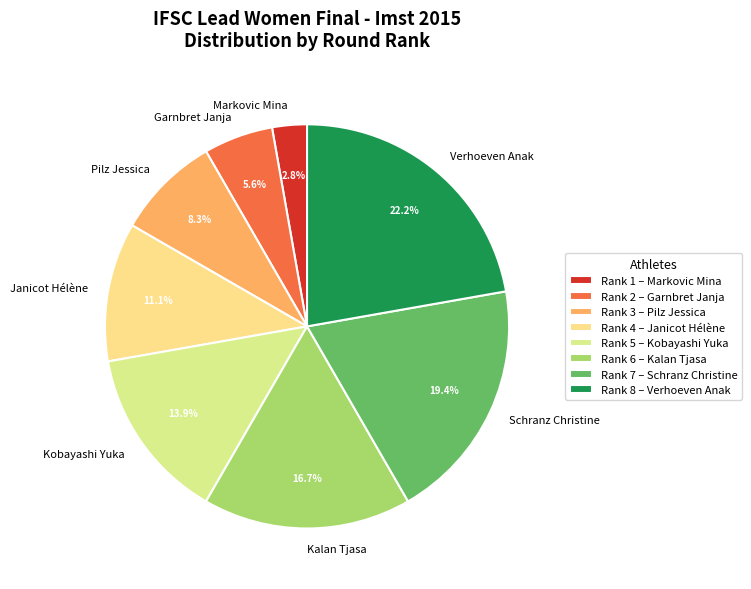

Is the sum of Markovic Mina and Verhoeven Anak greater than half?

No